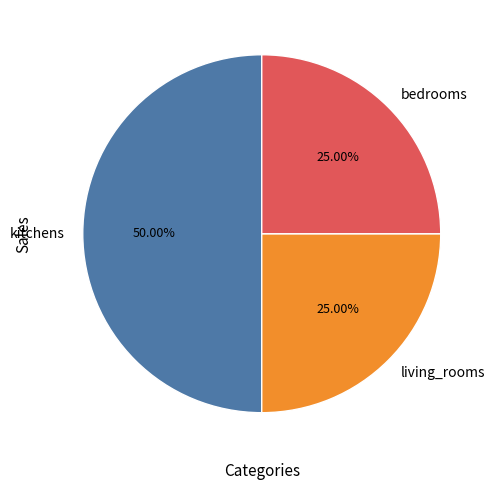

To the nearest percent, what is the difference between the largest and smallest slice percentages?

25%